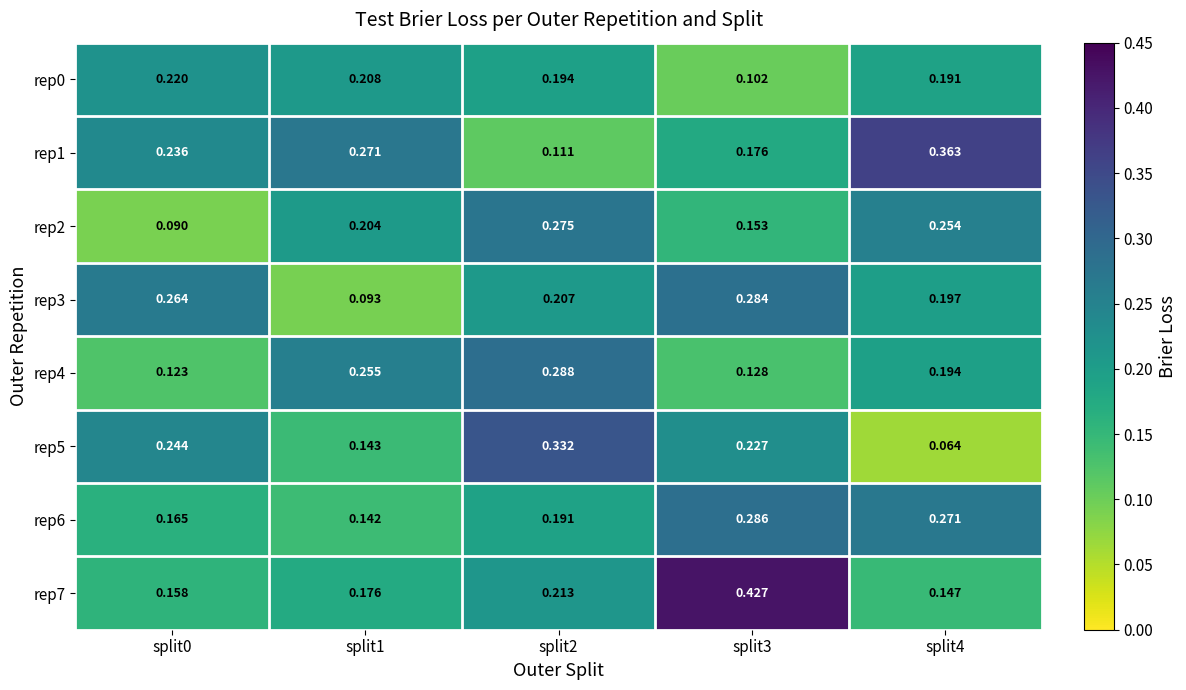

Is the value of rep5 at split2 greater than the value of rep1 at split1?

Yes